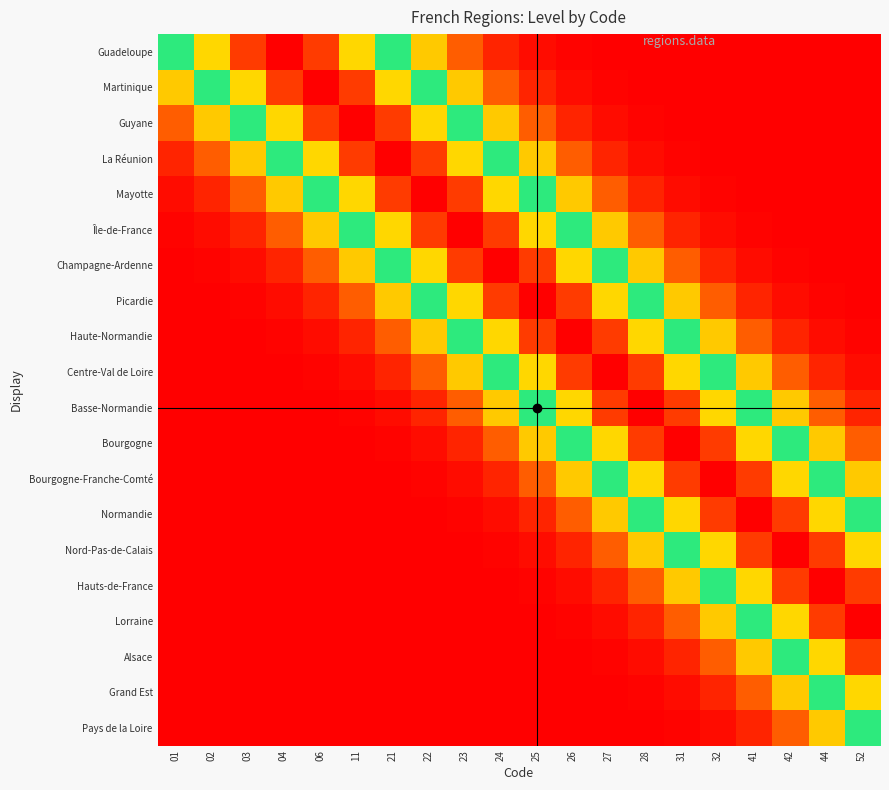

Reading right to left, list all the values displayed in this chart.

Guadeloupe: 52=0.0	44=0.0	42=0.0	41=0.0	32=0.0	31=0.0	28=0.0	27=0.0	26=0.0	25=0.0	24=0.0	23=0.1	22=0.3	21=0.5	11=0.7	06=0.9	04=1.0	03=0.9	02=0.7	01=0.5
Martinique: 52=0.0	44=0.0	42=0.0	41=0.0	32=0.0	31=0.0	28=0.0	27=0.0	26=0.0	25=0.0	24=0.1	23=0.3	22=0.5	21=0.7	11=0.9	06=1.0	04=0.9	03=0.7	02=0.5	01=0.3
Guyane: 52=0.0	44=0.0	42=0.0	41=0.0	32=0.0	31=0.0	28=0.0	27=0.0	26=0.0	25=0.1	24=0.3	23=0.5	22=0.7	21=0.9	11=1.0	06=0.9	04=0.7	03=0.5	02=0.3	01=0.1
La Réunion: 52=0.0	44=0.0	42=0.0	41=0.0	32=0.0	31=0.0	28=0.0	27=0.0	26=0.1	25=0.3	24=0.5	23=0.7	22=0.9	21=1.0	11=0.9	06=0.7	04=0.5	03=0.3	02=0.1	01=0.0
Mayotte: 52=0.0	44=0.0	42=0.0	41=0.0	32=0.0	31=0.0	28=0.0	27=0.1	26=0.3	25=0.5	24=0.7	23=0.9	22=1.0	21=0.9	11=0.7	06=0.5	04=0.3	03=0.1	02=0.0	01=0.0
Île-de-France: 52=0.0	44=0.0	42=0.0	41=0.0	32=0.0	31=0.0	28=0.1	27=0.3	26=0.5	25=0.7	24=0.9	23=1.0	22=0.9	21=0.7	11=0.5	06=0.3	04=0.1	03=0.0	02=0.0	01=0.0
Champagne-Ardenne: 52=0.0	44=0.0	42=0.0	41=0.0	32=0.0	31=0.1	28=0.3	27=0.5	26=0.7	25=0.9	24=1.0	23=0.9	22=0.7	21=0.5	11=0.3	06=0.1	04=0.0	03=0.0	02=0.0	01=0.0
Picardie: 52=0.0	44=0.0	42=0.0	41=0.0	32=0.1	31=0.3	28=0.5	27=0.7	26=0.9	25=1.0	24=0.9	23=0.7	22=0.5	21=0.3	11=0.1	06=0.0	04=0.0	03=0.0	02=0.0	01=0.0
Haute-Normandie: 52=0.0	44=0.0	42=0.0	41=0.1	32=0.3	31=0.5	28=0.7	27=0.9	26=1.0	25=0.9	24=0.7	23=0.5	22=0.3	21=0.1	11=0.0	06=0.0	04=0.0	03=0.0	02=0.0	01=0.0
Centre-Val de Loire: 52=0.0	44=0.0	42=0.1	41=0.3	32=0.5	31=0.7	28=0.9	27=1.0	26=0.9	25=0.7	24=0.5	23=0.3	22=0.1	21=0.0	11=0.0	06=0.0	04=0.0	03=0.0	02=0.0	01=0.0
Basse-Normandie: 52=0.0	44=0.1	42=0.3	41=0.5	32=0.7	31=0.9	28=1.0	27=0.9	26=0.7	25=0.5	24=0.3	23=0.1	22=0.0	21=0.0	11=0.0	06=0.0	04=0.0	03=0.0	02=0.0	01=0.0
Bourgogne: 52=0.1	44=0.3	42=0.5	41=0.7	32=0.9	31=1.0	28=0.9	27=0.7	26=0.5	25=0.3	24=0.1	23=0.0	22=0.0	21=0.0	11=0.0	06=0.0	04=0.0	03=0.0	02=0.0	01=0.0
Bourgogne-Franche-Comté: 52=0.3	44=0.5	42=0.7	41=0.9	32=1.0	31=0.9	28=0.7	27=0.5	26=0.3	25=0.1	24=0.0	23=0.0	22=0.0	21=0.0	11=0.0	06=0.0	04=0.0	03=0.0	02=0.0	01=0.0
Normandie: 52=0.5	44=0.7	42=0.9	41=1.0	32=0.9	31=0.7	28=0.5	27=0.3	26=0.1	25=0.0	24=0.0	23=0.0	22=0.0	21=0.0	11=0.0	06=0.0	04=0.0	03=0.0	02=0.0	01=0.0
Nord-Pas-de-Calais: 52=0.7	44=0.9	42=1.0	41=0.9	32=0.7	31=0.5	28=0.3	27=0.1	26=0.0	25=0.0	24=0.0	23=0.0	22=0.0	21=0.0	11=0.0	06=0.0	04=0.0	03=0.0	02=0.0	01=0.0
Hauts-de-France: 52=0.9	44=1.0	42=0.9	41=0.7	32=0.5	31=0.3	28=0.1	27=0.0	26=0.0	25=0.0	24=0.0	23=0.0	22=0.0	21=0.0	11=0.0	06=0.0	04=0.0	03=0.0	02=0.0	01=0.0
Lorraine: 52=1.0	44=0.9	42=0.7	41=0.5	32=0.3	31=0.1	28=0.0	27=0.0	26=0.0	25=0.0	24=0.0	23=0.0	22=0.0	21=0.0	11=0.0	06=0.0	04=0.0	03=0.0	02=0.0	01=0.0
Alsace: 52=0.9	44=0.7	42=0.5	41=0.3	32=0.1	31=0.0	28=0.0	27=0.0	26=0.0	25=0.0	24=0.0	23=0.0	22=0.0	21=0.0	11=0.0	06=0.0	04=0.0	03=0.0	02=0.0	01=0.0
Grand Est: 52=0.7	44=0.5	42=0.3	41=0.1	32=0.0	31=0.0	28=0.0	27=0.0	26=0.0	25=0.0	24=0.0	23=0.0	22=0.0	21=0.0	11=0.0	06=0.0	04=0.0	03=0.0	02=0.0	01=0.0
Pays de la Loire: 52=0.5	44=0.3	42=0.1	41=0.0	32=0.0	31=0.0	28=0.0	27=0.0	26=0.0	25=0.0	24=0.0	23=0.0	22=0.0	21=0.0	11=0.0	06=0.0	04=0.0	03=0.0	02=0.0	01=0.0